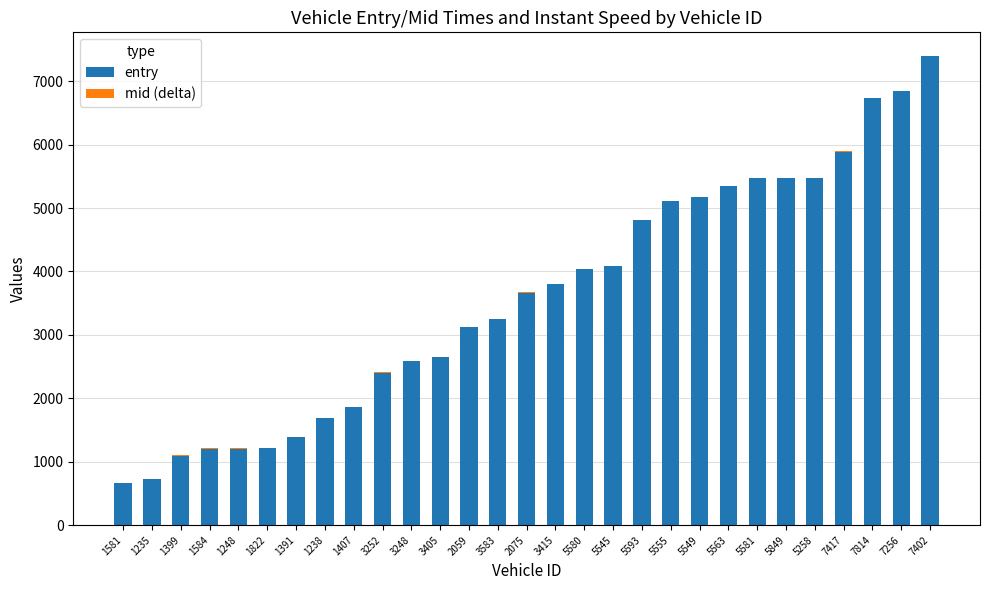

At which label does entry reach its peak?

7402